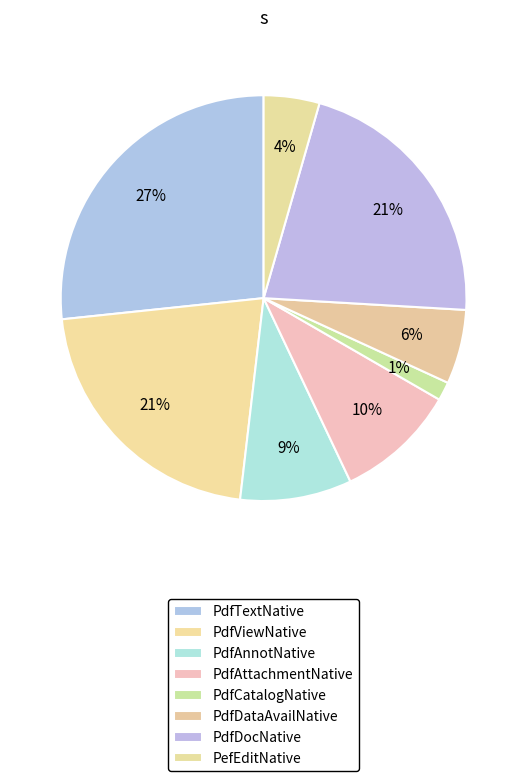

Is PdfDocNative the majority of the pie?

No